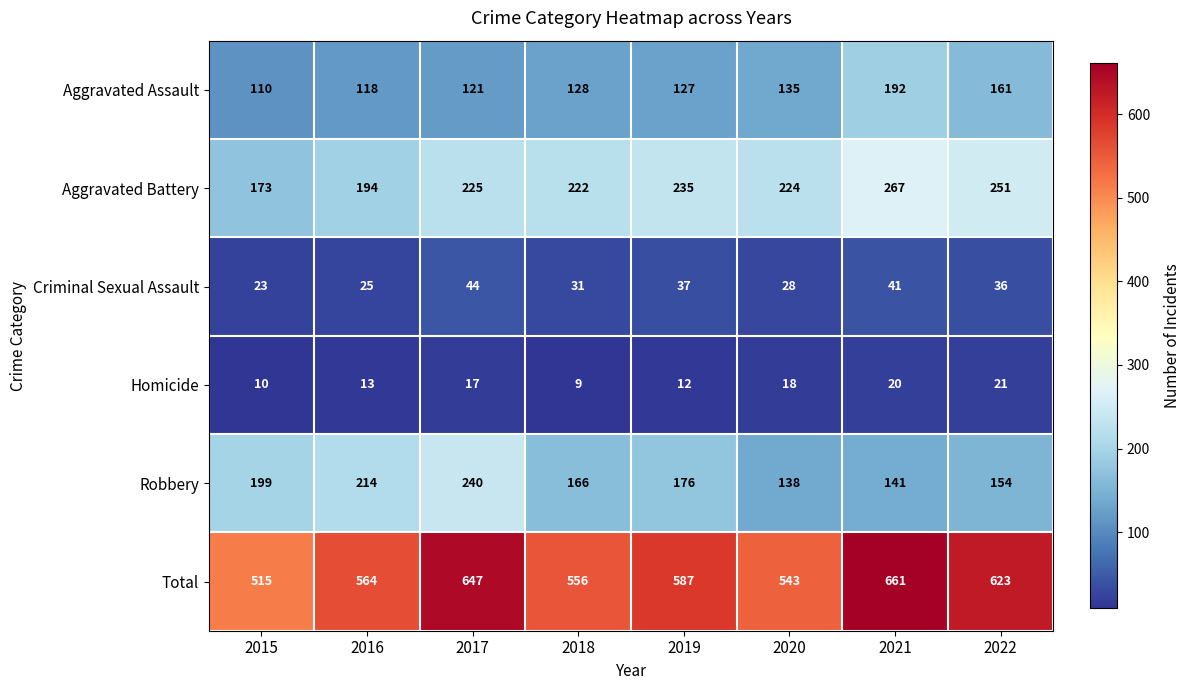

At which category does the chart reach its peak across all series?

2021